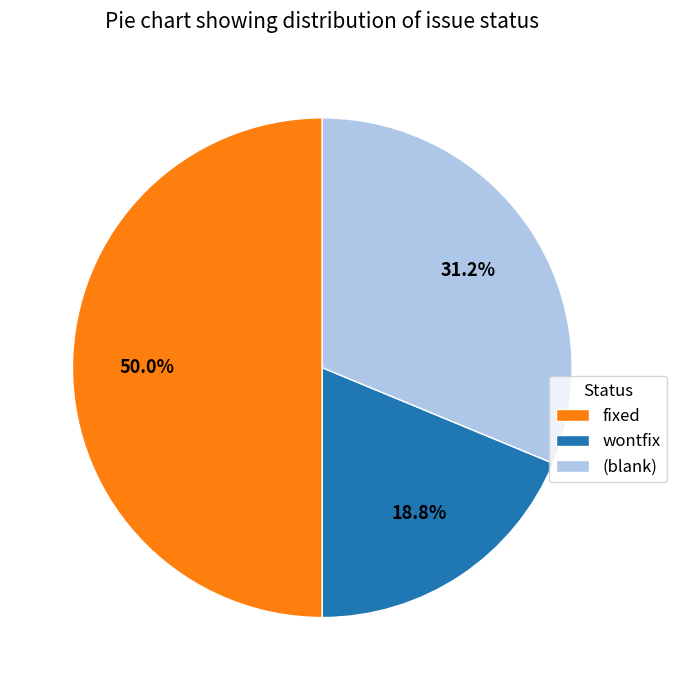

Rank the categories by value from highest to lowest.

fixed, (blank), wontfix